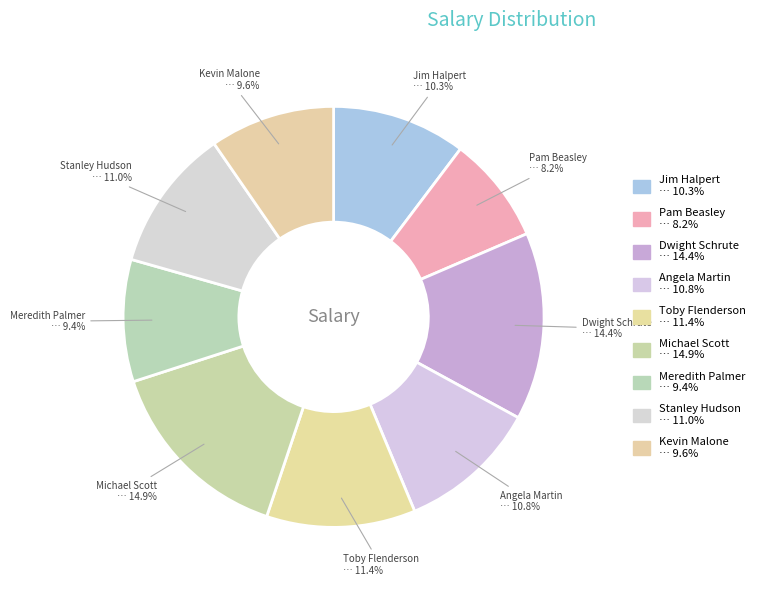

Is it true that Kevin Malone is 10% of the pie?

True